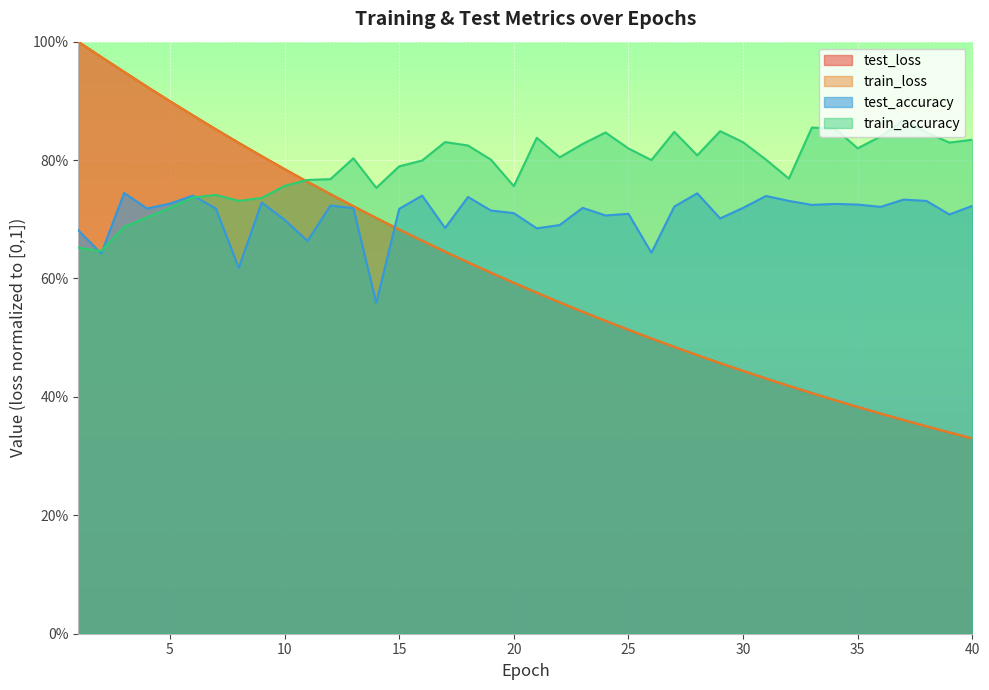

How many categories are shown in the chart?

40